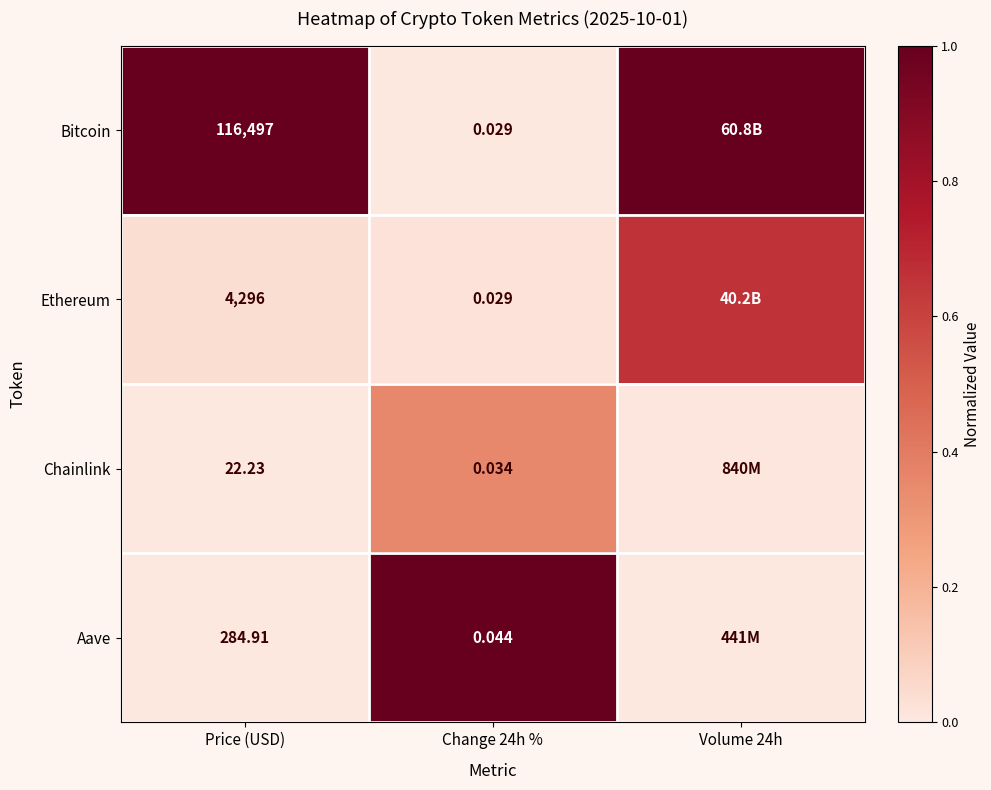

At which category is the sum across all series the highest?

Volume 24h